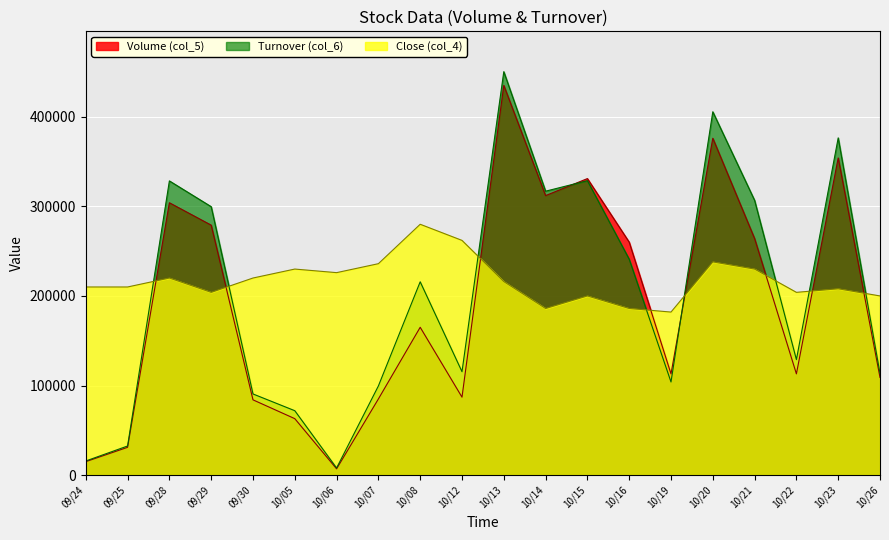

What is the label of the 11th point from the right?

10/12